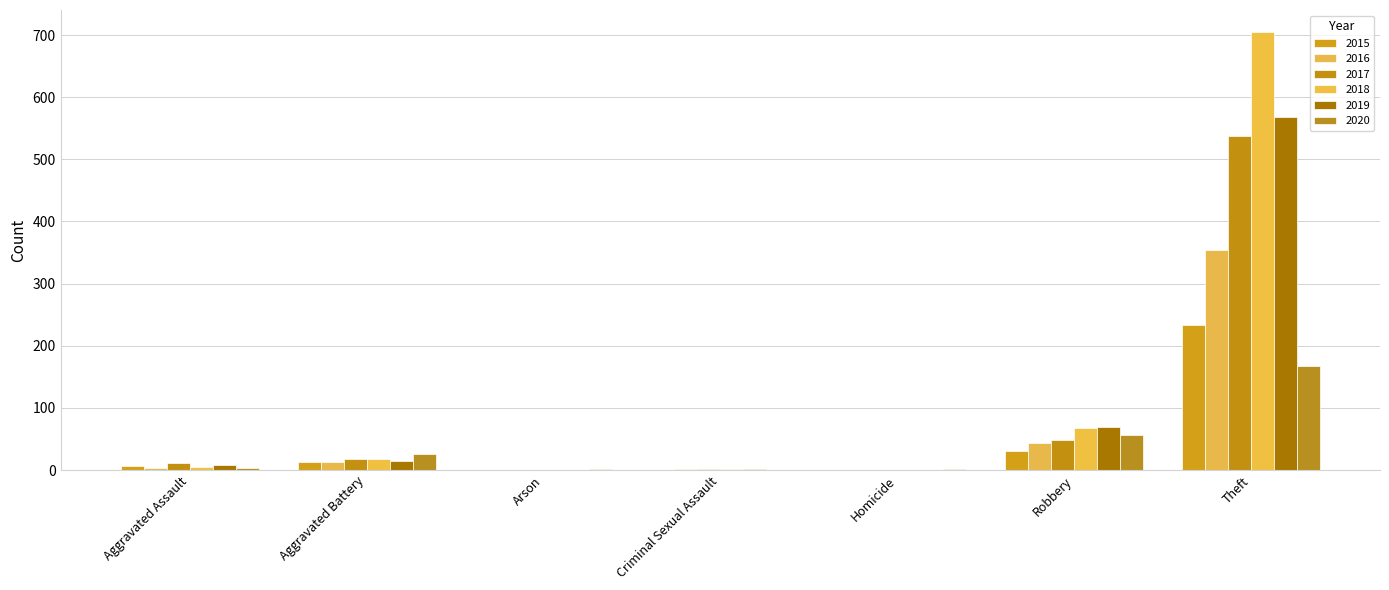

Rank the series at Theft from lowest to highest value.

2020, 2015, 2016, 2017, 2019, 2018